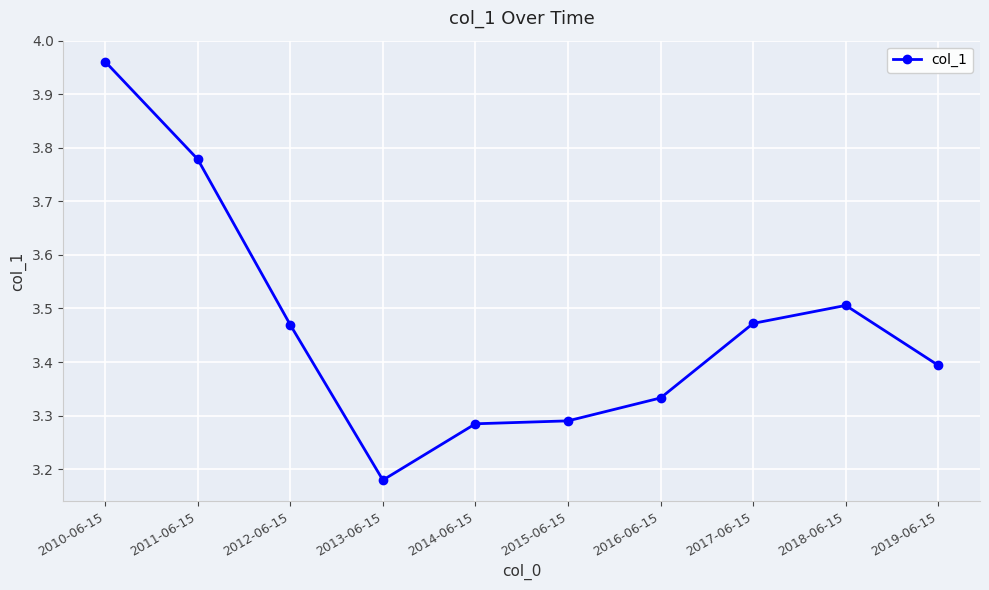

Which category has the lowest value across all series?

2013-06-15